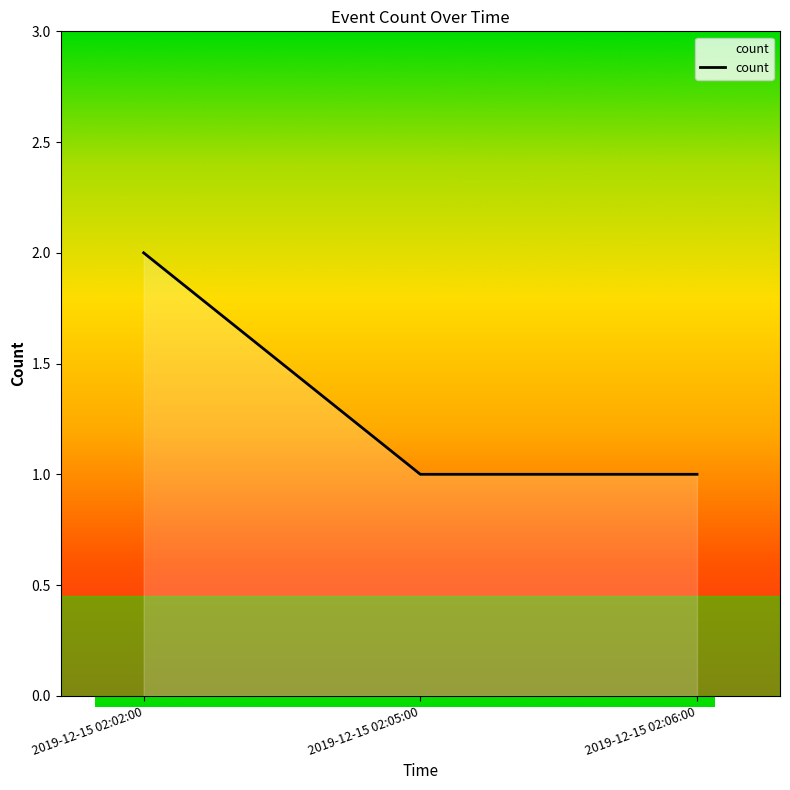

Reading left to right, list all the values displayed in this chart.

2	1	1